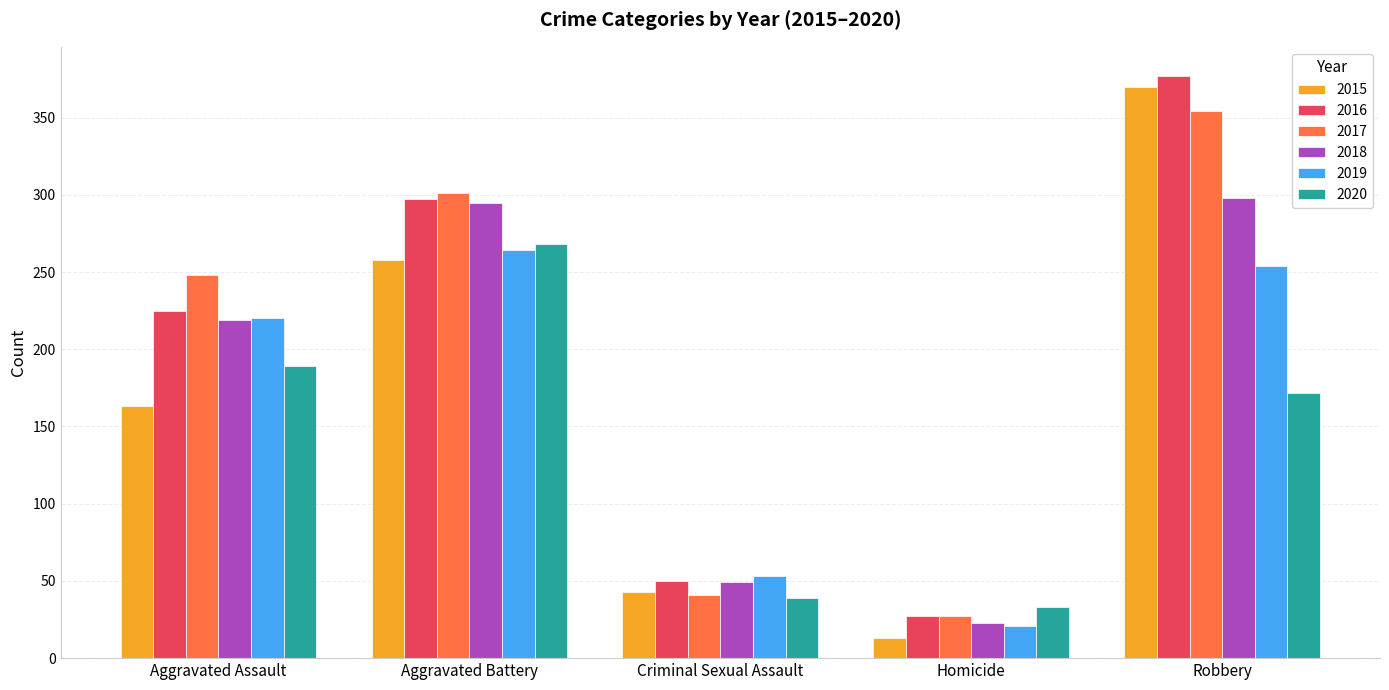

What is the total value across all series at Homicide?

144